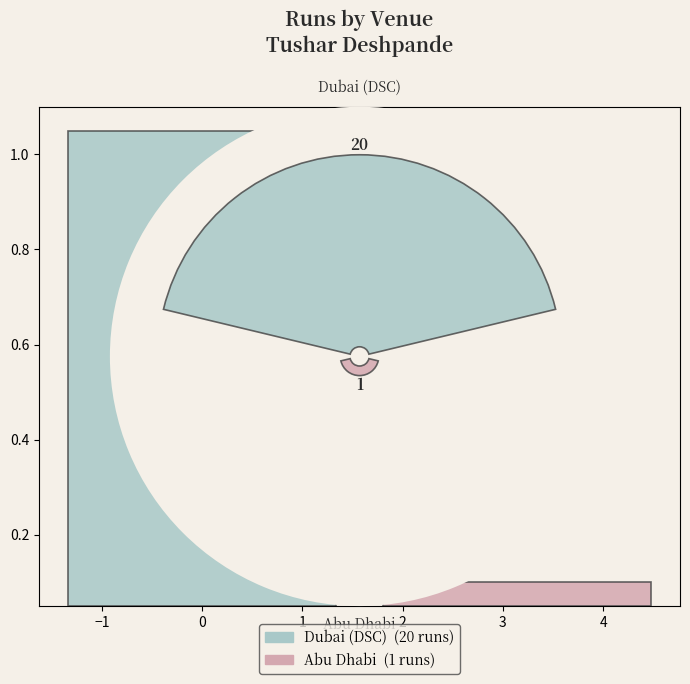

What is the change in value from Dubai (DSC) to Abu Dhabi?

-19